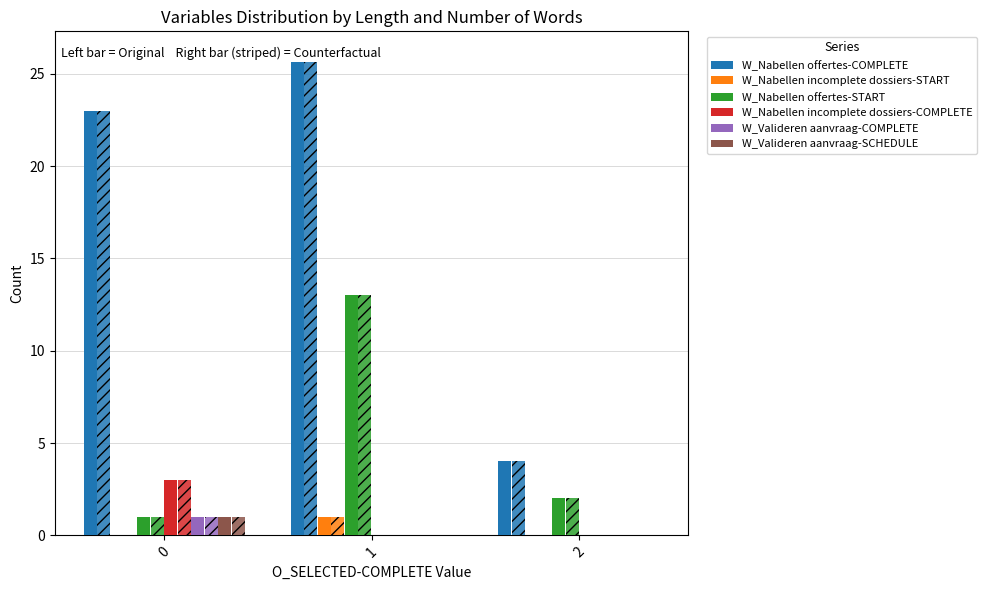

What are all the series names shown in the legend?

W_Nabellen offertes-COMPLETE, W_Nabellen incomplete dossiers-START, W_Nabellen offertes-START, W_Nabellen incomplete dossiers-COMPLETE, W_Valideren aanvraag-COMPLETE, W_Valideren aanvraag-SCHEDULE